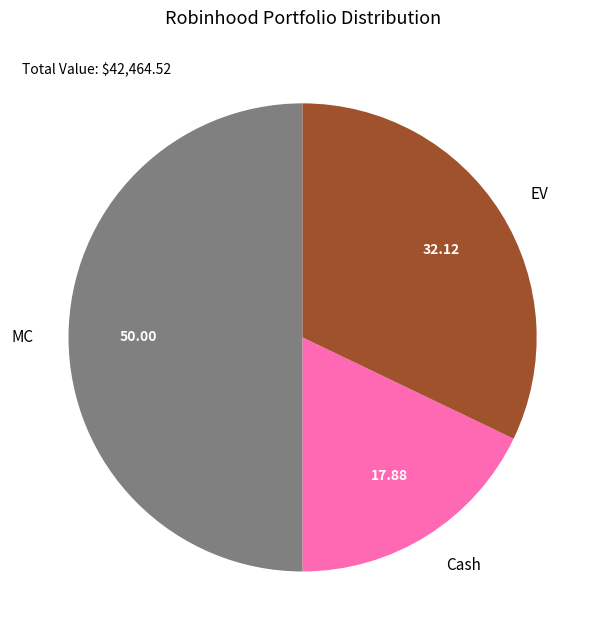

How many segments does this pie chart have?

3